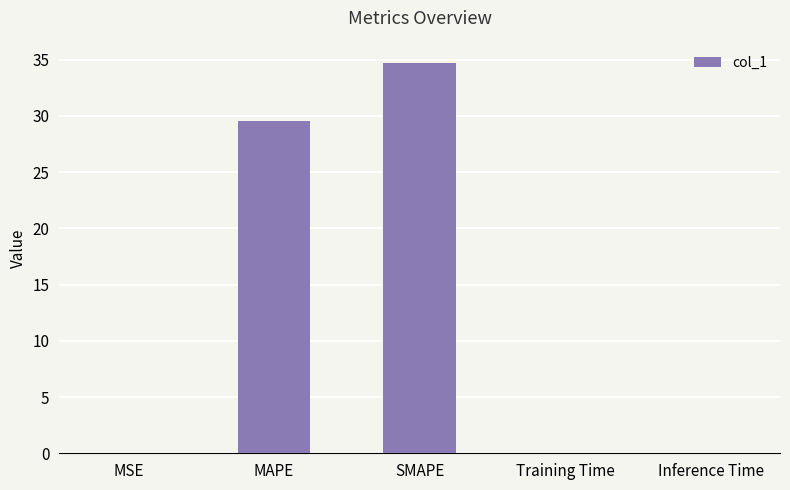

Are the bars horizontal?

No